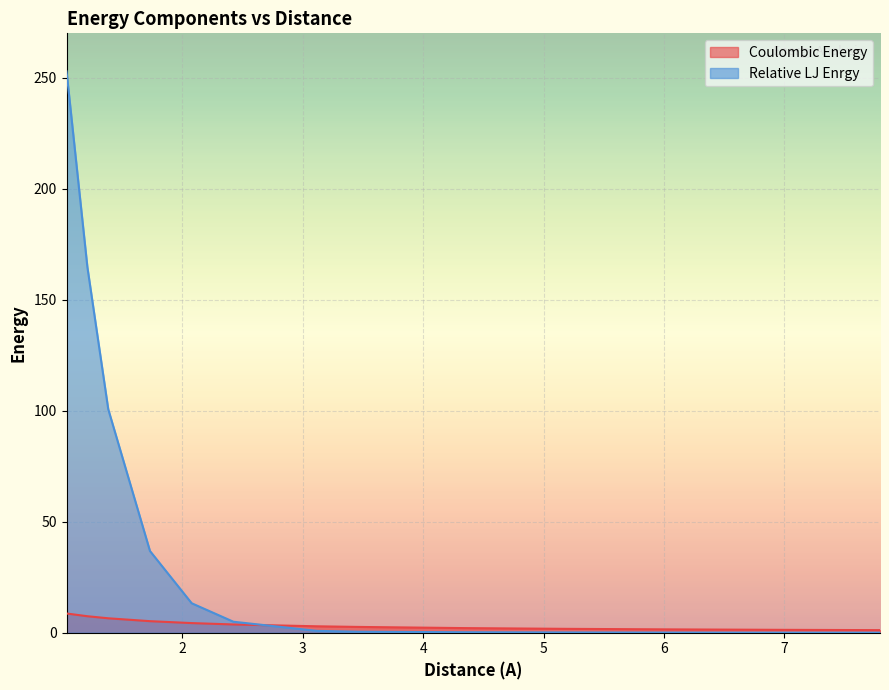

Reading left to right, extract all data points from this chart.

Coulombic Energy: 8.7	7.4	6.5	5.2	4.3	3.7	2.9	2.6	2.1	1.7	1.5	1.3	1.2
Relative LJ Enrgy: 252.9	164.7	100.7	36.8	13.3	4.9	0.8	0.4	0.2	0.1	0.0	0.0	0.0